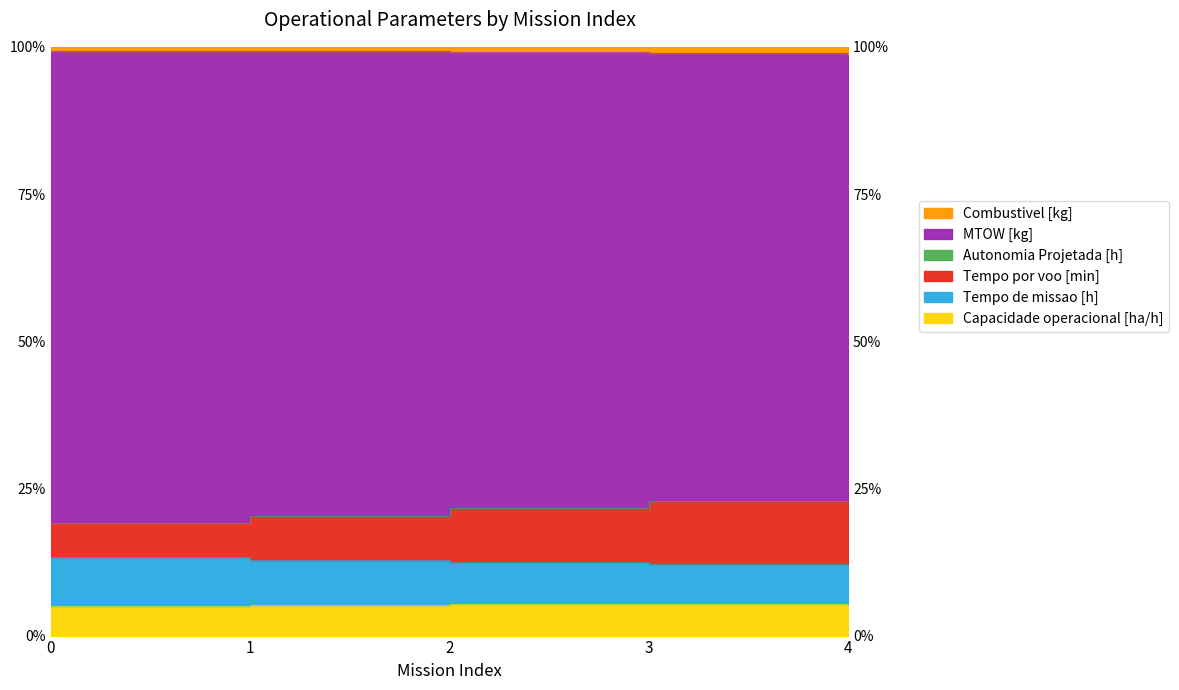

Where does the Tempo por voo [min] series first go above 21?

2